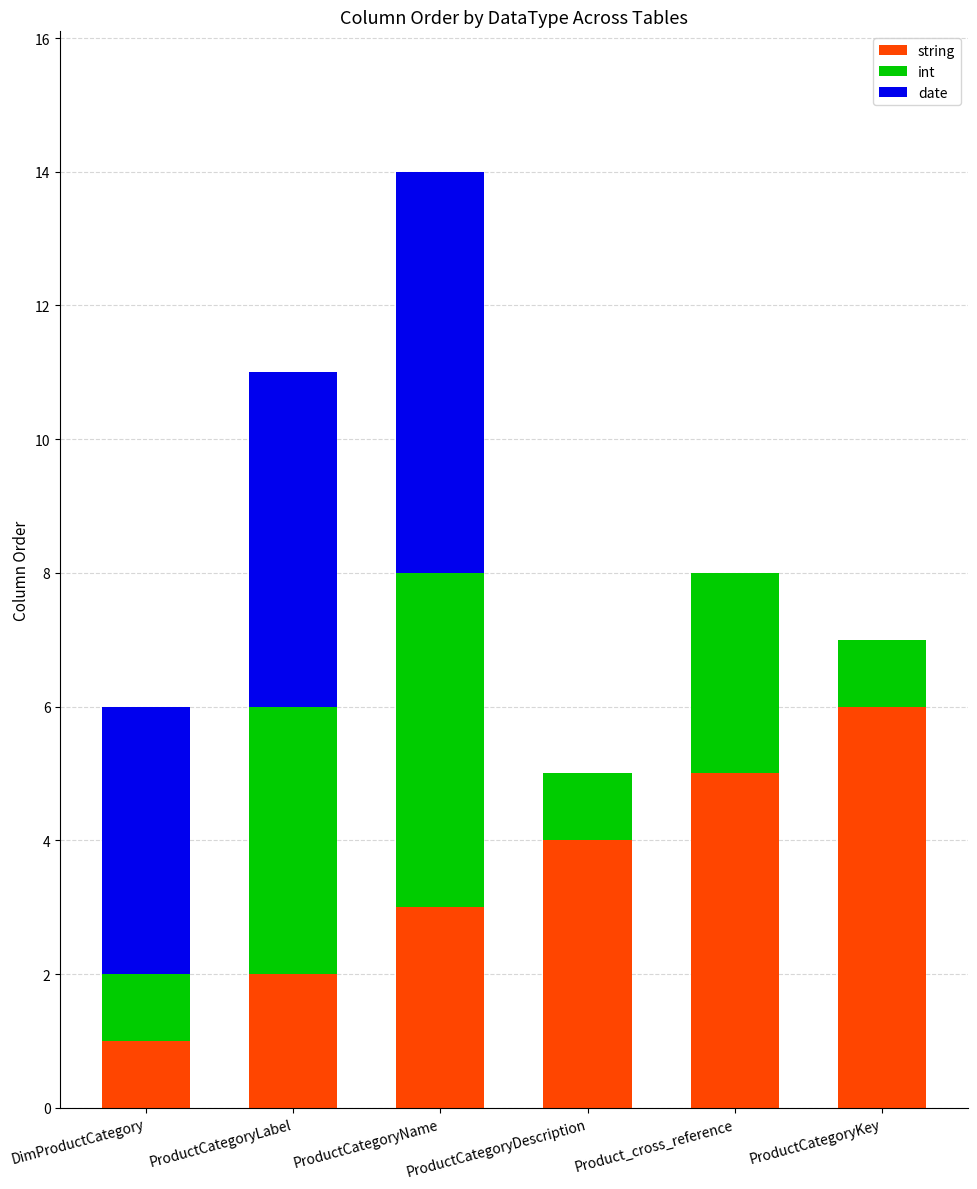

Which category has the highest value in the string series?

ProductCategoryKey